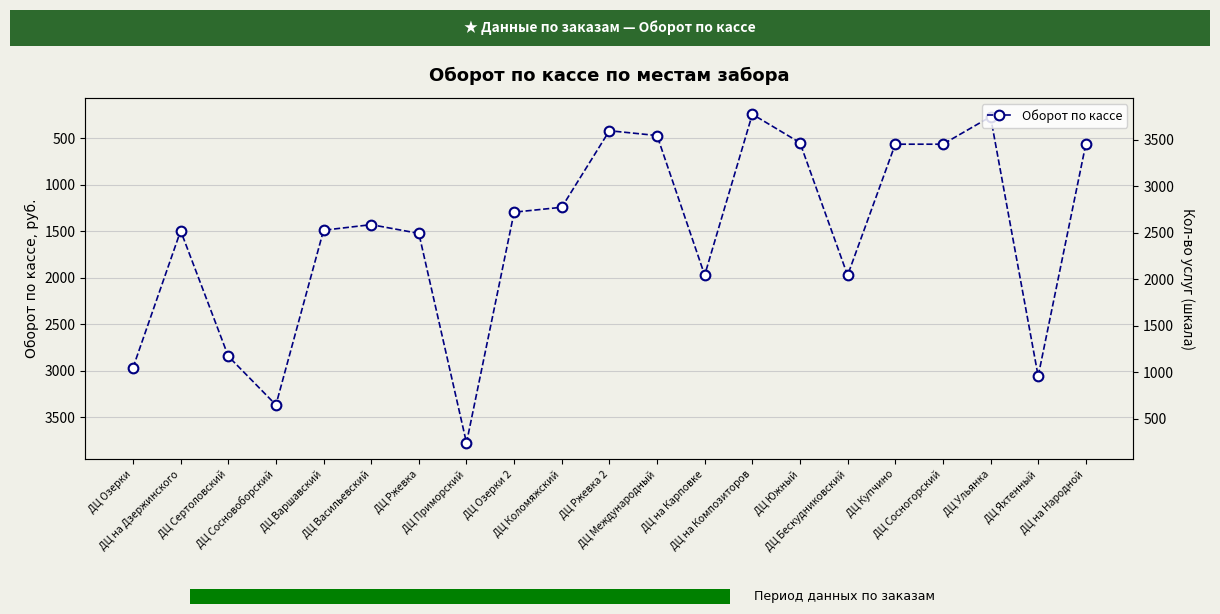

Reading left to right, list all the values displayed in this chart.

ДЦ Озерки=2968	ДЦ на Дзержинского=1496	ДЦ Сертоловский=2845	ДЦ Сосновоборский=3368	ДЦ Варшавский=1490	ДЦ Васильевский=1430	ДЦ Ржевка=1524	ДЦ Приморский=3776	ДЦ Озерки 2=1296	ДЦ Коломяжский=1243	ДЦ Ржевка 2=420	ДЦ Международный=472	ДЦ на Карповке=1973	ДЦ на Композиторов=243	ДЦ Южный=549	ДЦ Бескудниковский=1975	ДЦ Купчино=565	ДЦ Сосногорский=565	ДЦ Ульянка=270	ДЦ Яхтенный=3059	ДЦ на Народной=565